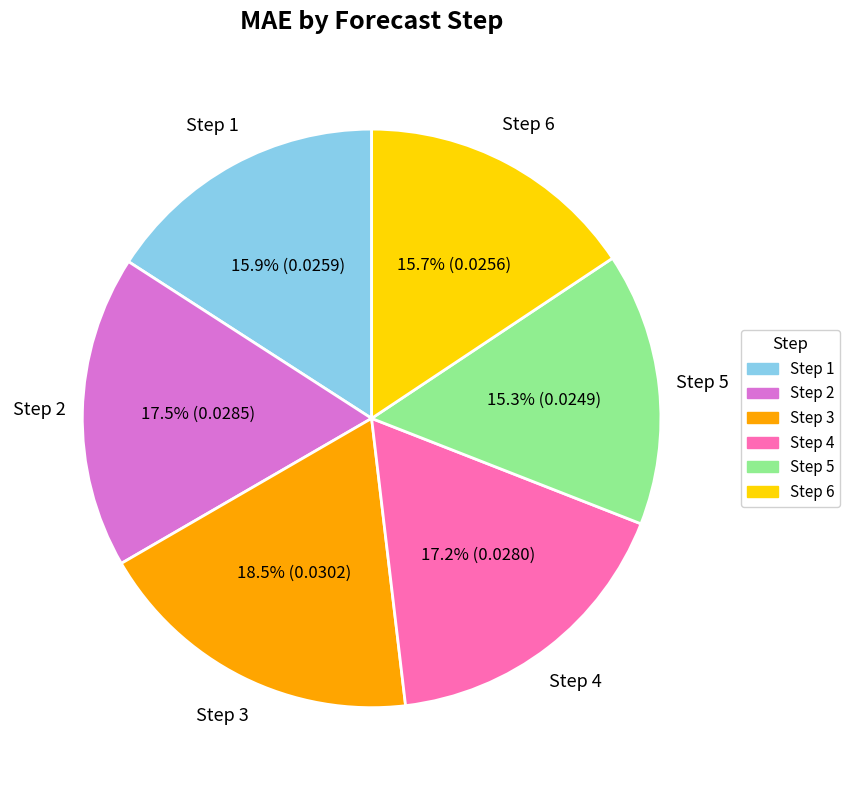

Is there a majority slice in this chart?

No